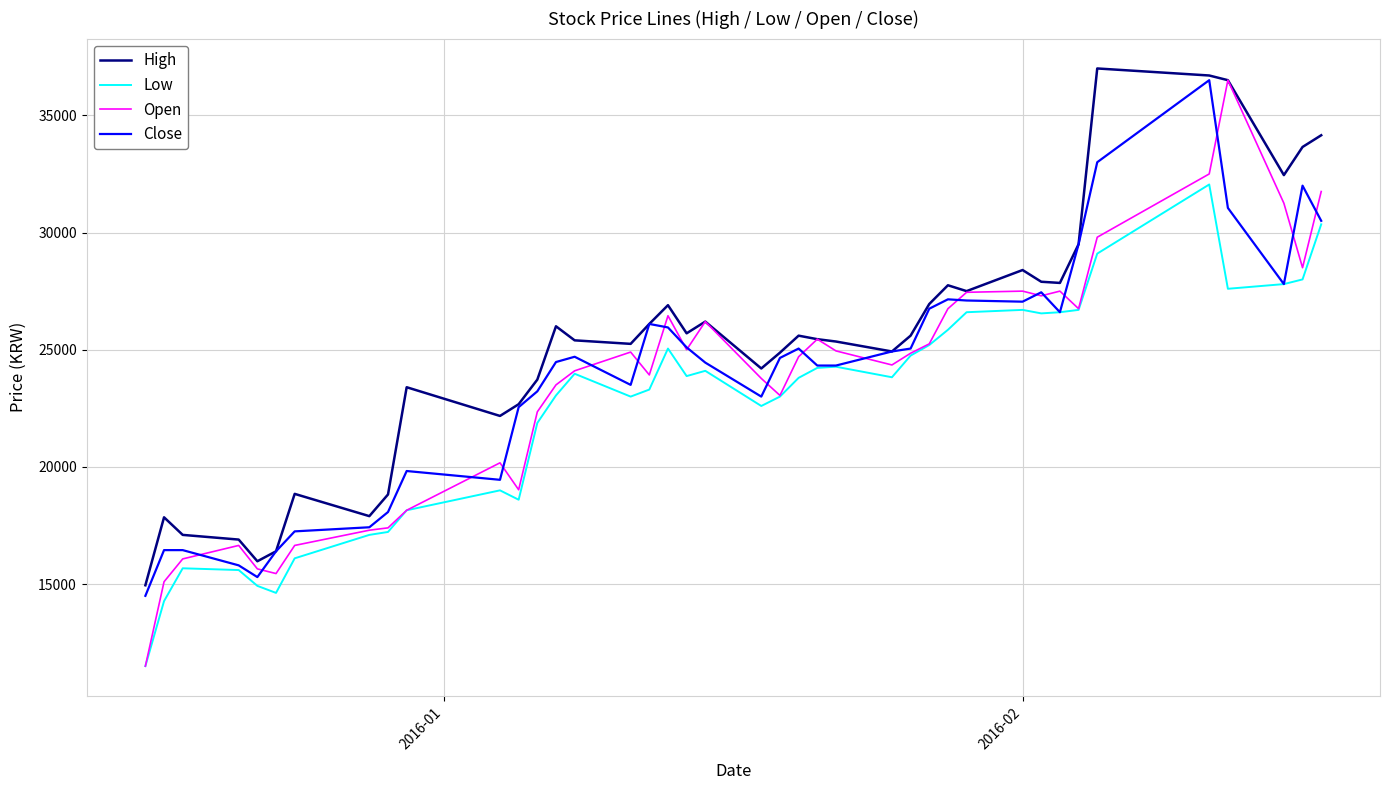

True or false: Open has more than 0 points higher than both neighbors.

True